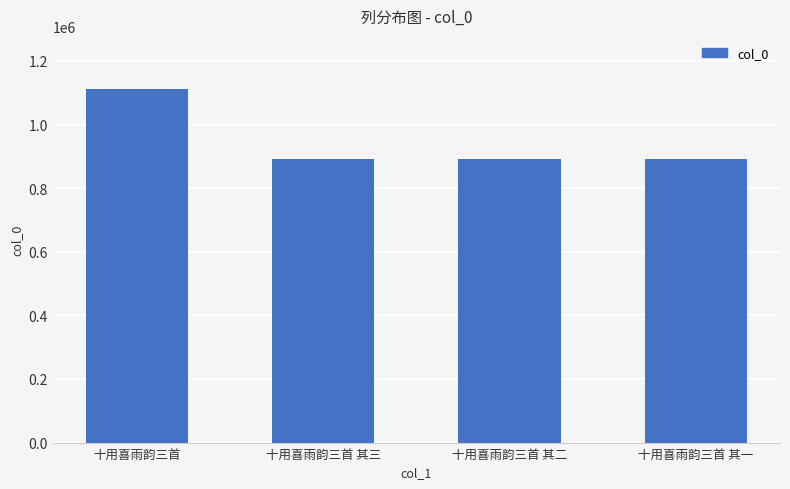

What is the greatest value displayed?

1111993